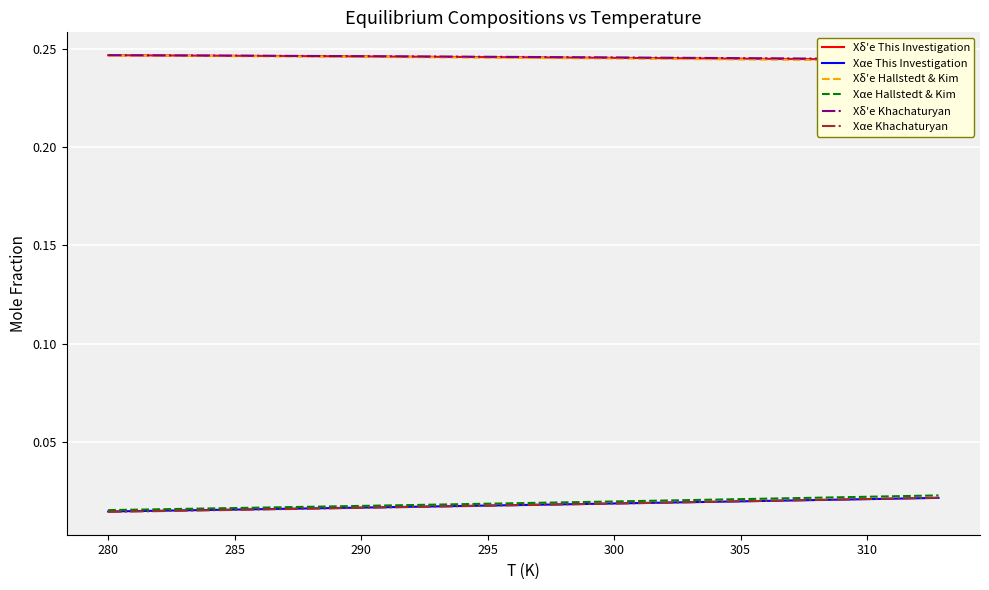

What is the maximum value shown in the chart?

0.2